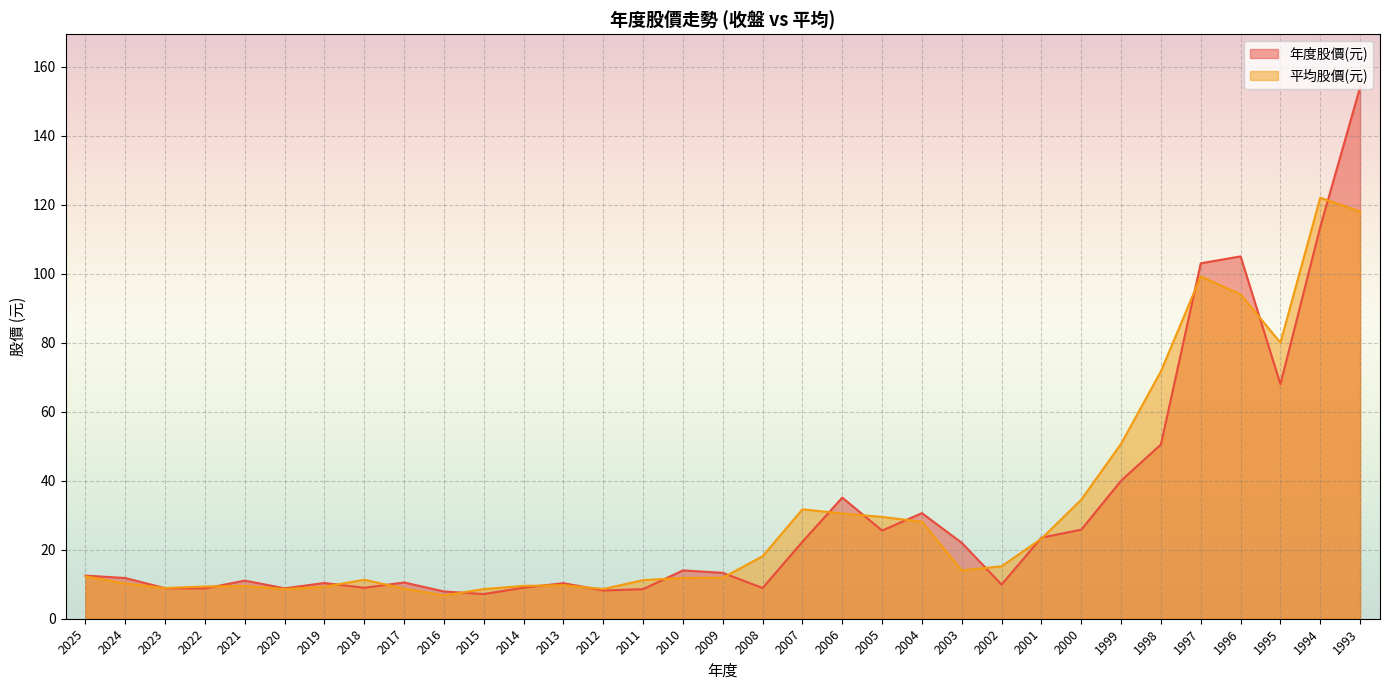

What is the value of the 平均 point at the 11th from the left?

8.6